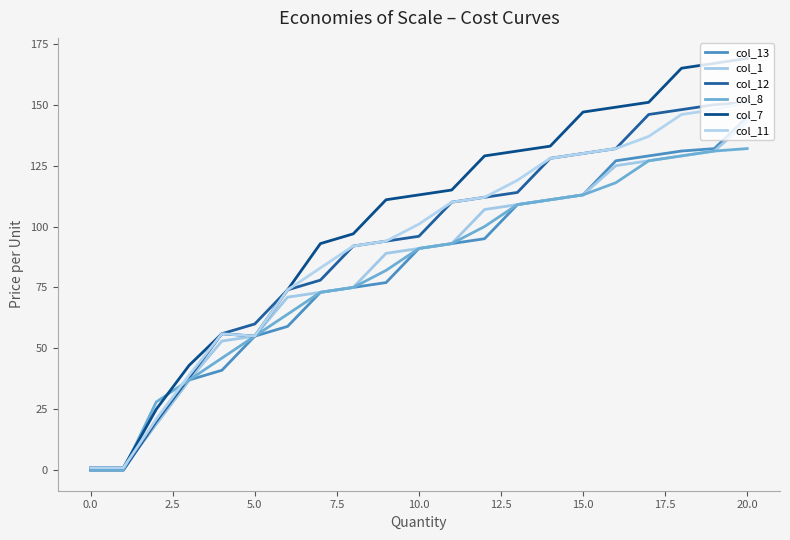

Does the chart display data point markers on the line(s)?

No